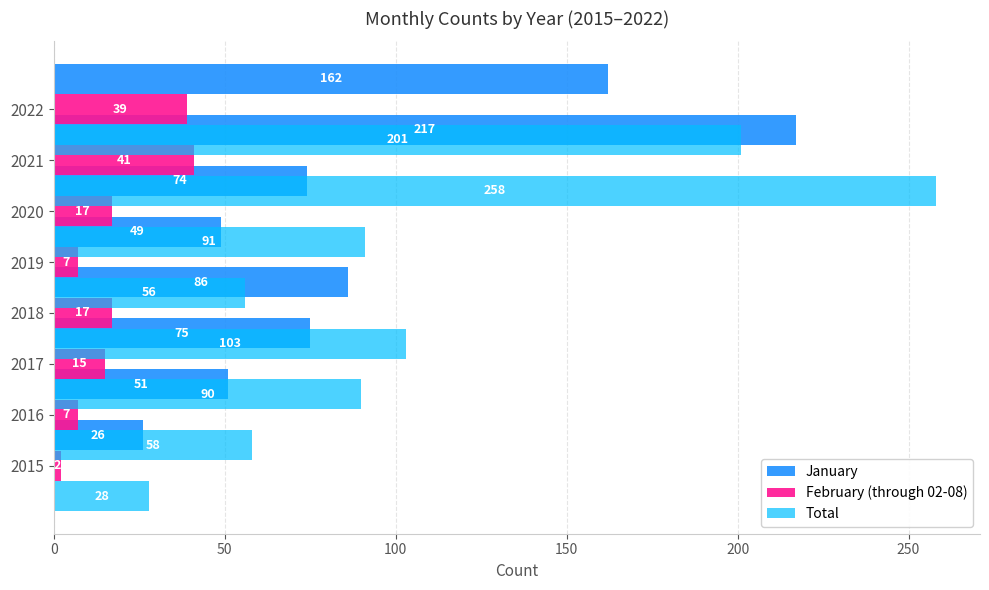

What is the sum of all January values?

740